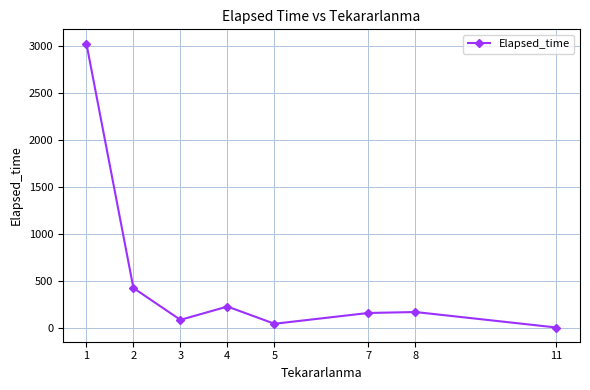

Is it true that the value at 2 is 420.6?

True